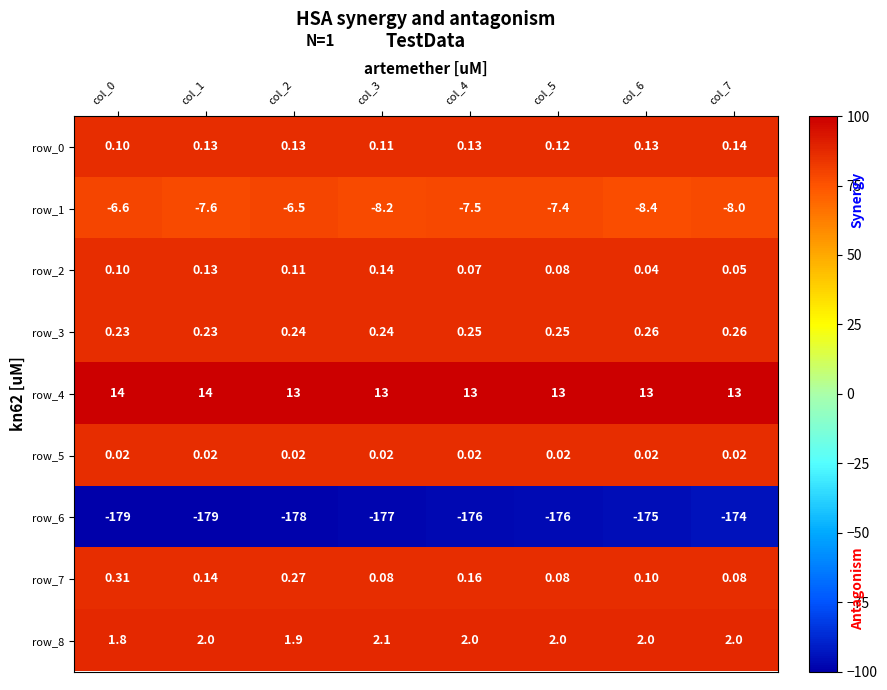

Is the value of row_1 at col_6 greater than the value of row_7 at col_1?

No